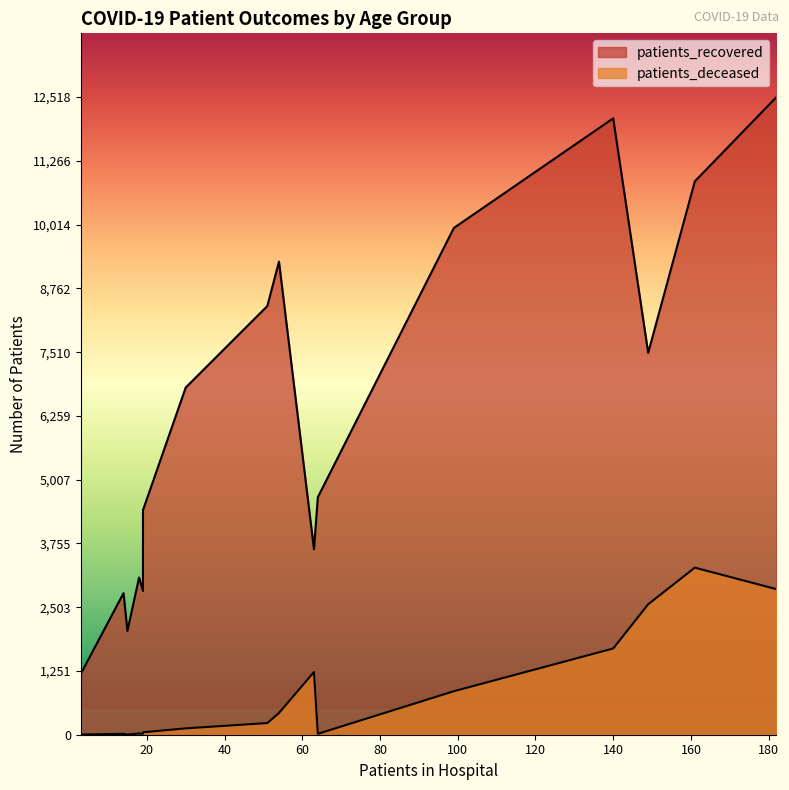

What is the greatest value displayed?

12518